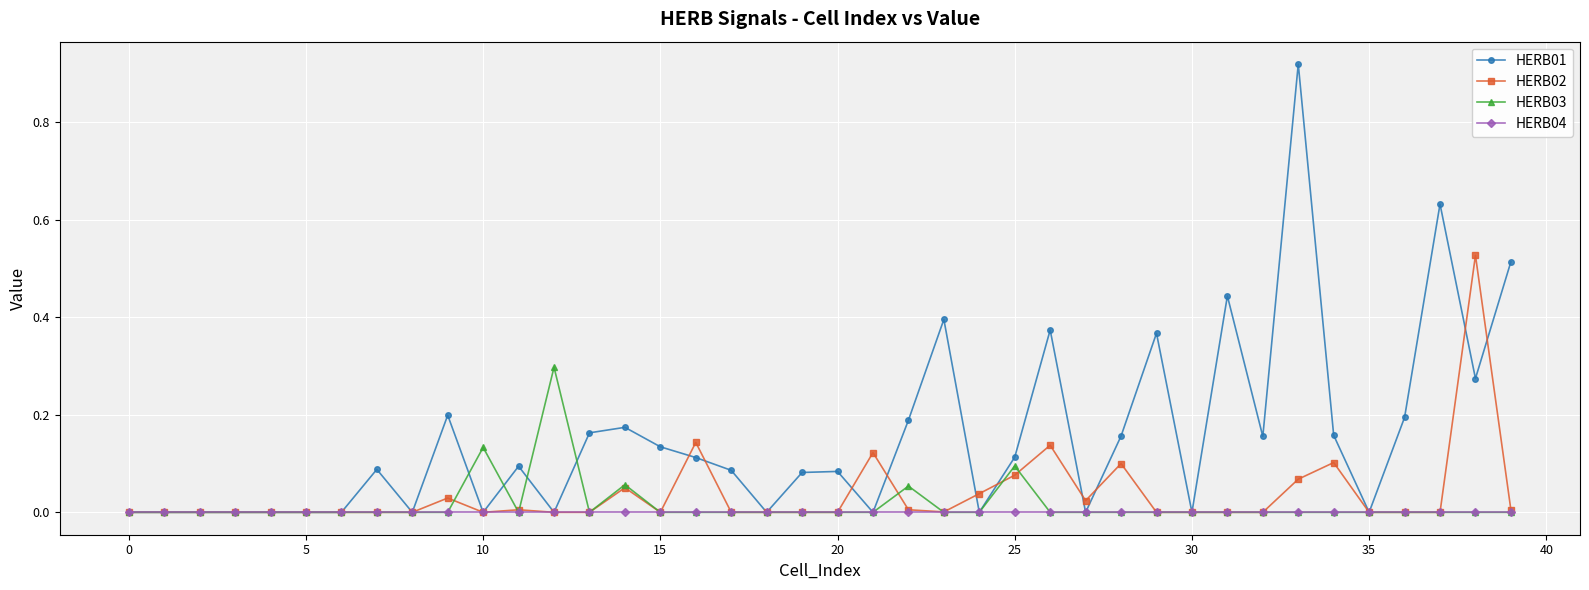

List the series in order of their peak value, highest first.

HERB01, HERB02, HERB03, HERB04